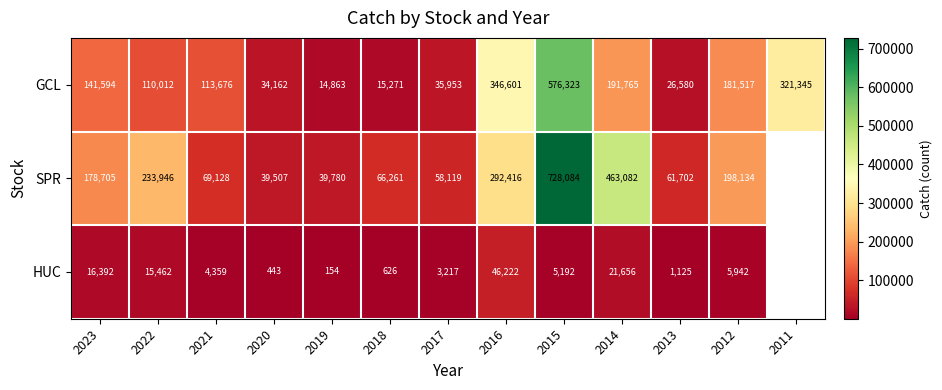

Which series changed the most between 2022 and 2019?

SPR